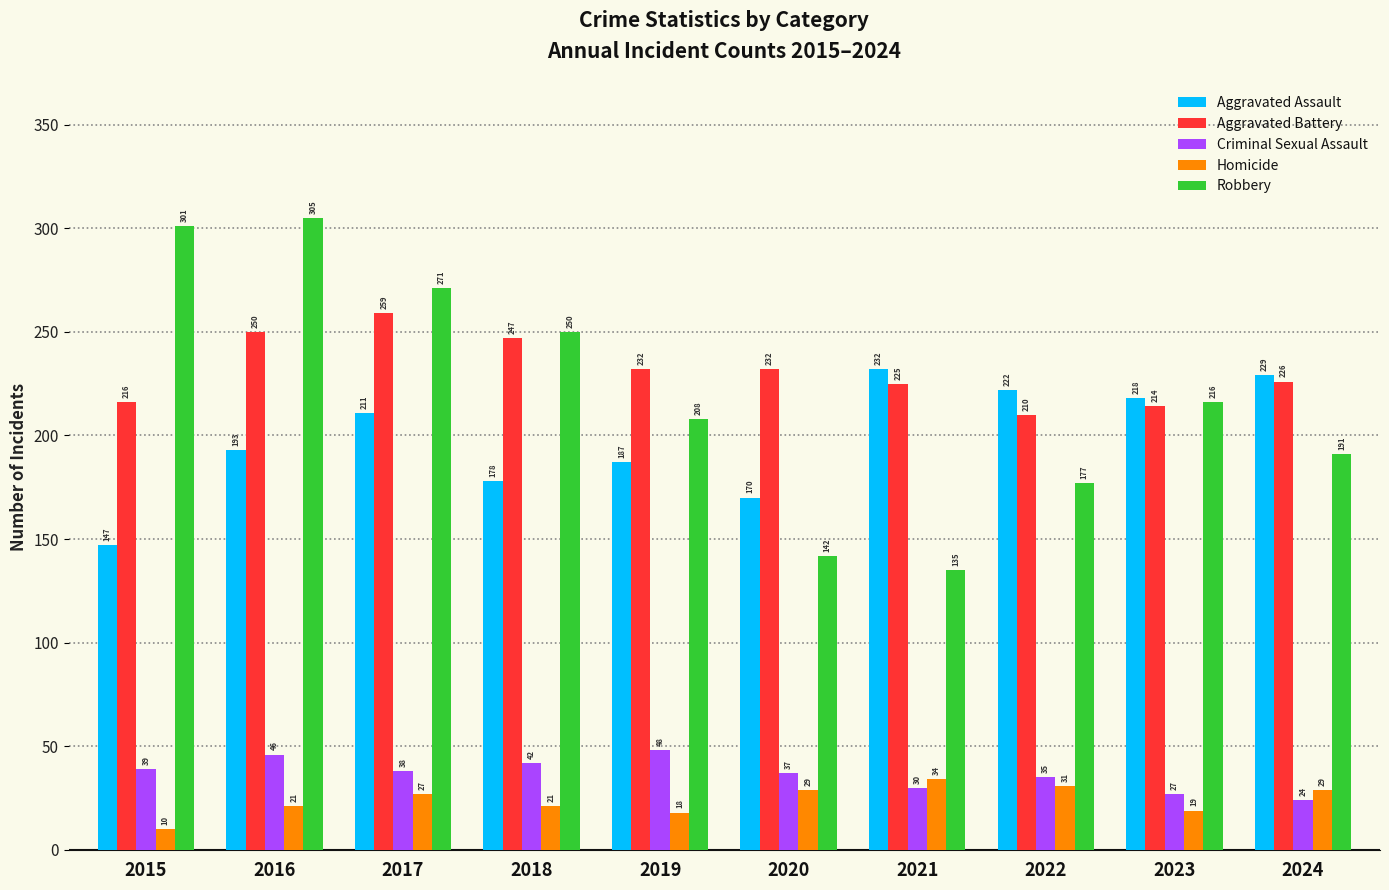

Reading right to left, list all the values displayed in this chart.

Aggravated Assault: 229	218	222	232	170	187	178	211	193	147
Aggravated Battery: 226	214	210	225	232	232	247	259	250	216
Criminal Sexual Assault: 24	27	35	30	37	48	42	38	46	39
Homicide: 29	19	31	34	29	18	21	27	21	10
Robbery: 191	216	177	135	142	208	250	271	305	301